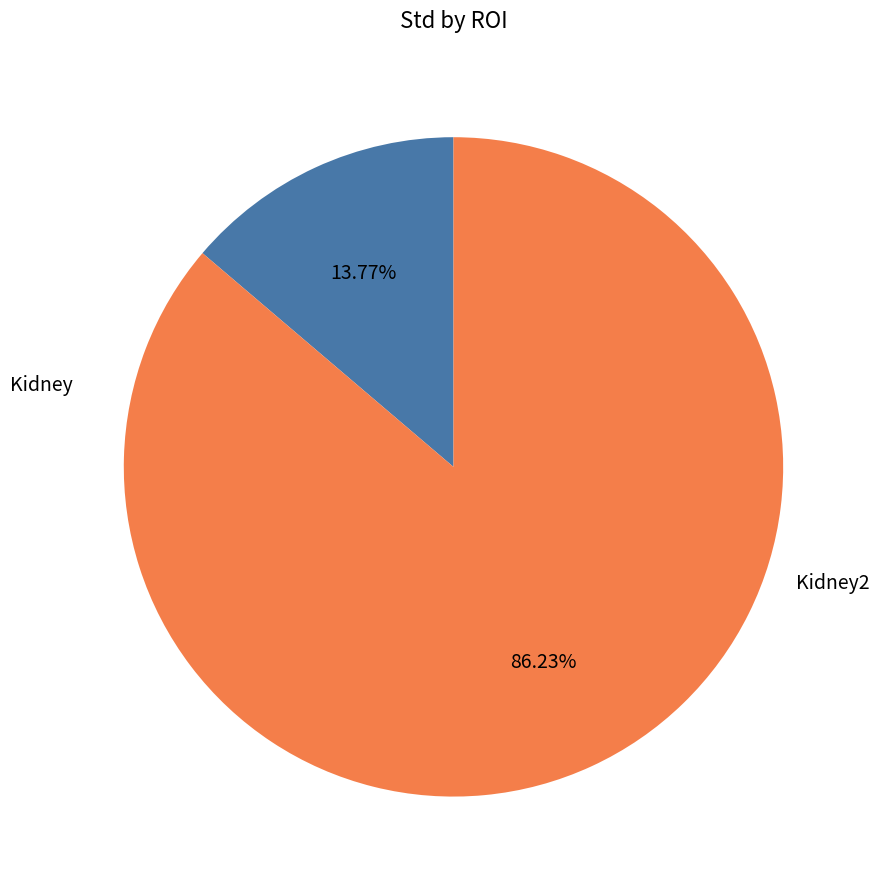

Is there any slice that represents more than half of the pie?

Yes